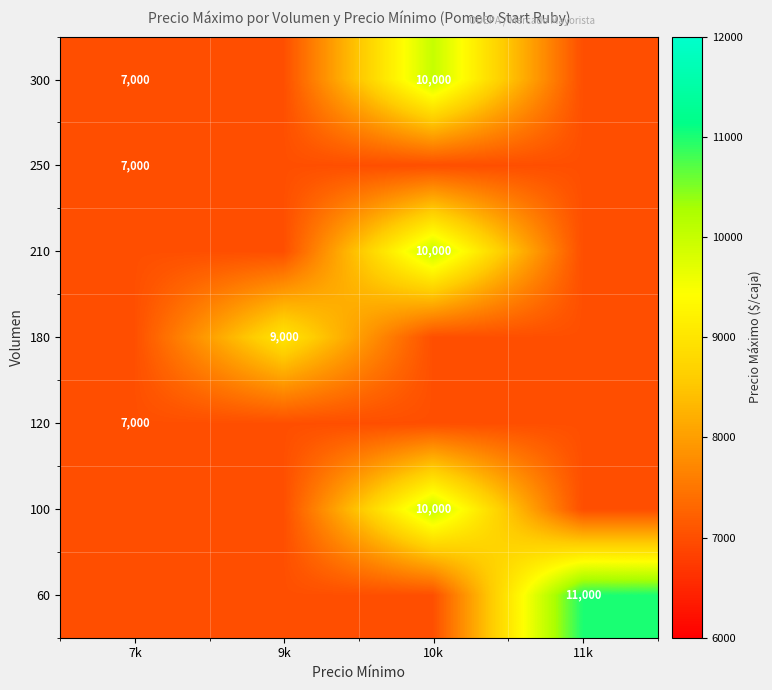

Is it true that 180 equals 12330 at 7k?

False